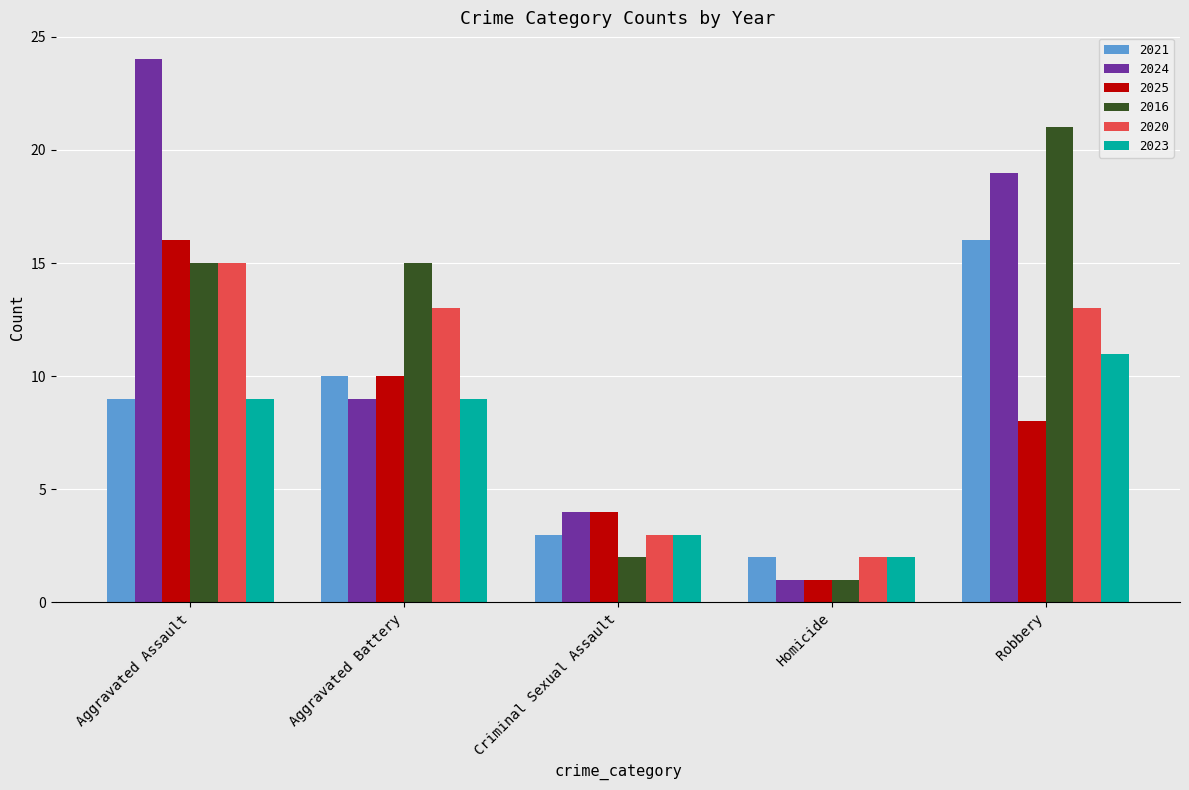

What is the label of the 2nd bar from the right?

Homicide